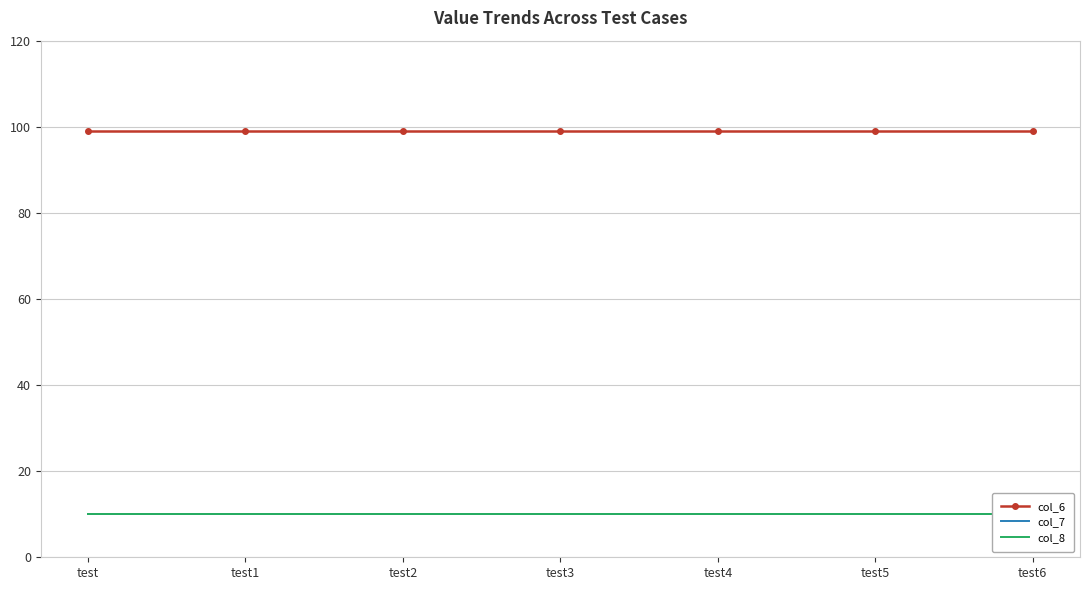

Is this an area chart (filled region under the line)?

No